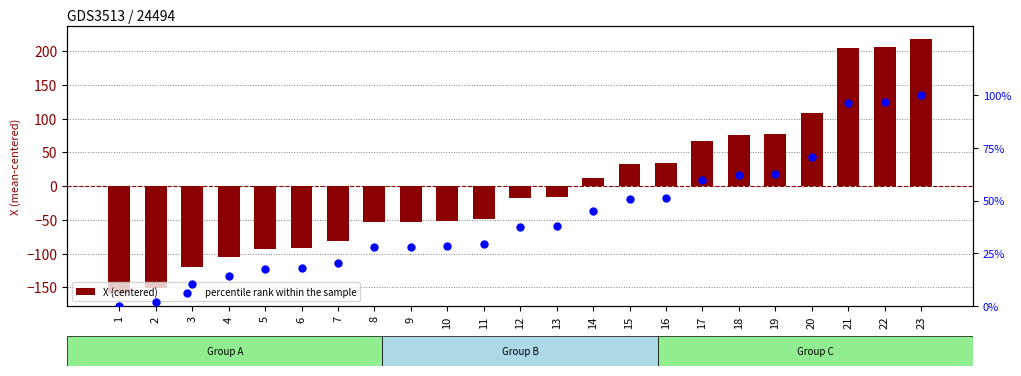

Is the value of X (centered) at 22 greater than the value of percentile rank within the sample at 19?

Yes